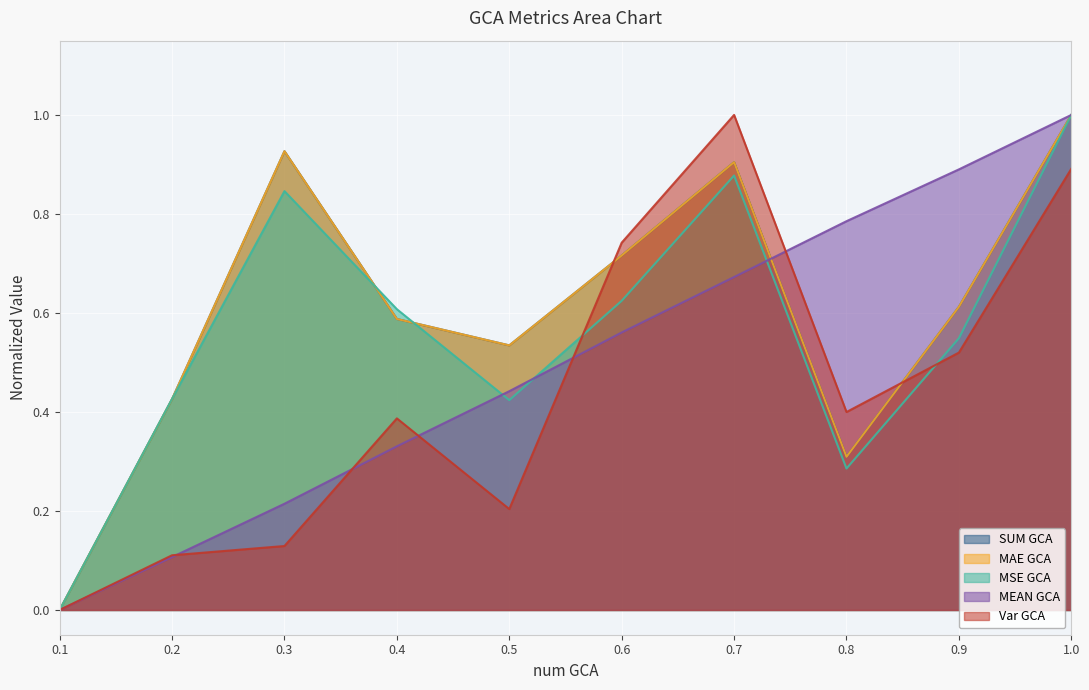

At which category does the chart reach its minimum across all series?

0.1